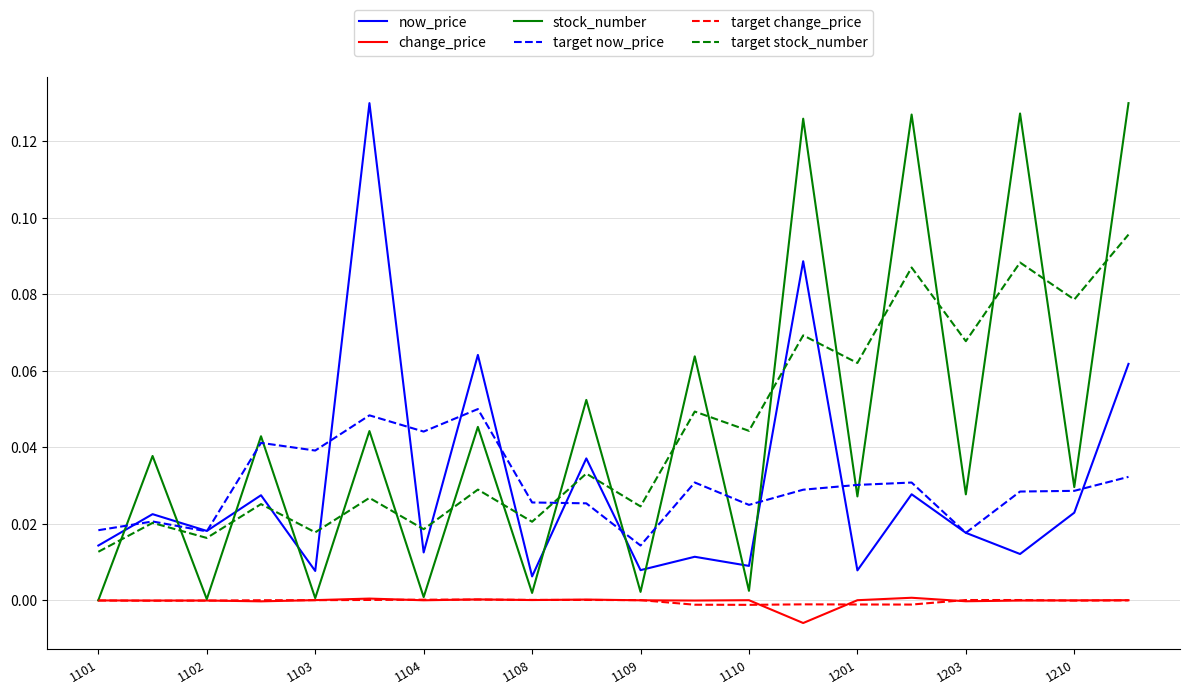

True or false: target change_price and target now_price intersect in this chart.

False